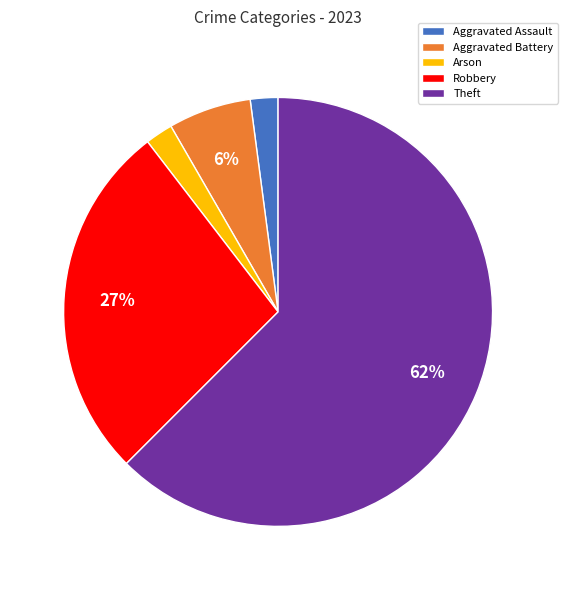

To the nearest percent, what is the difference between the Robbery and Arson slice percentages?

25%